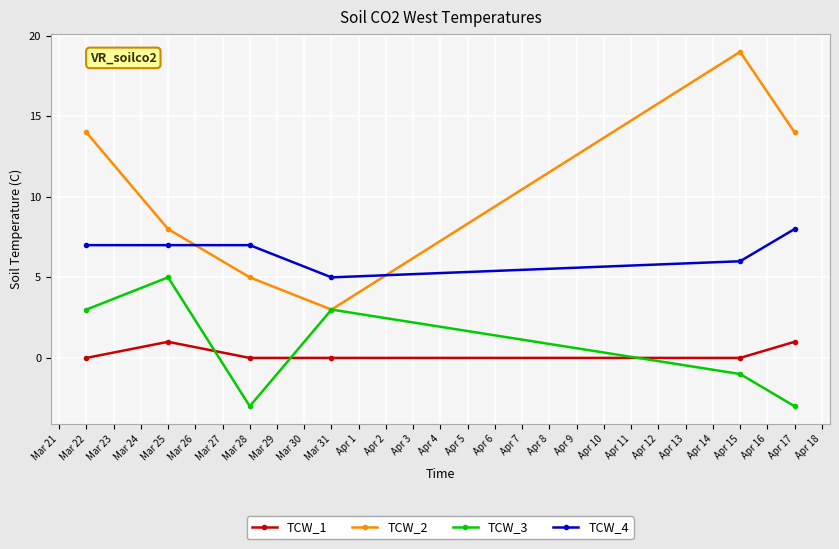

Does the chart display data point markers on the line(s)?

Yes